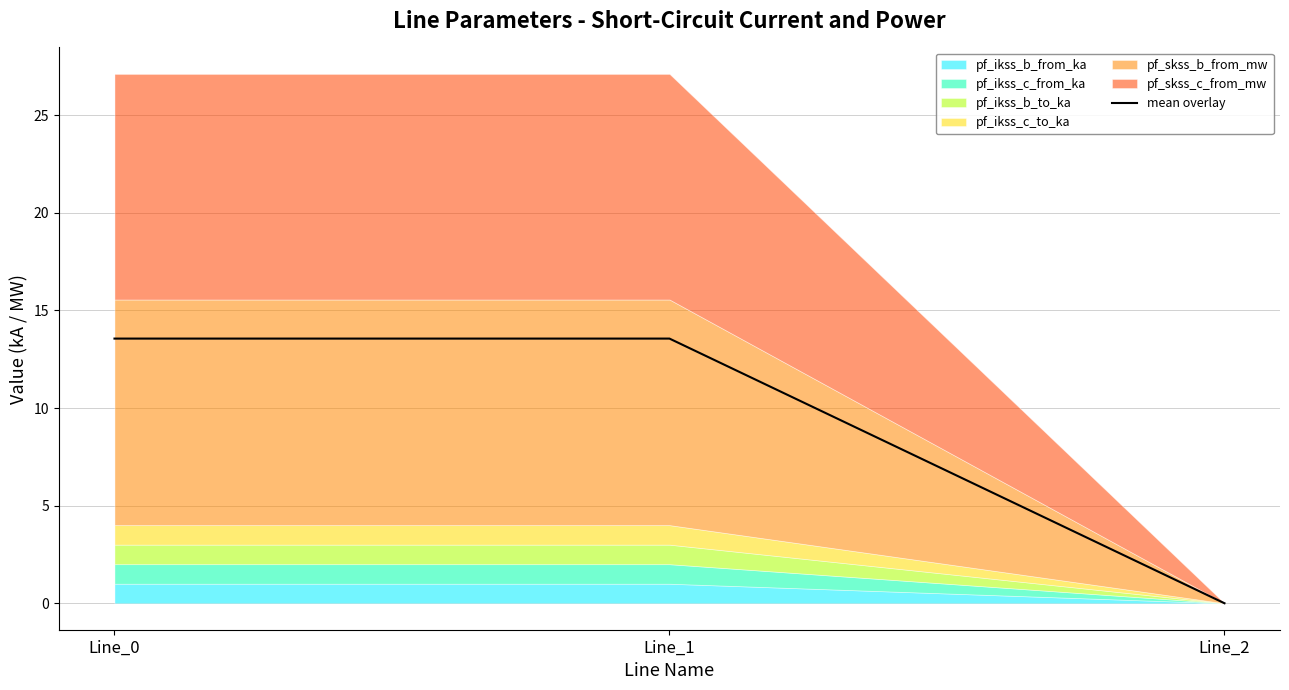

Rank the categories by value from highest to lowest.

Line_1, Line_0, Line_2